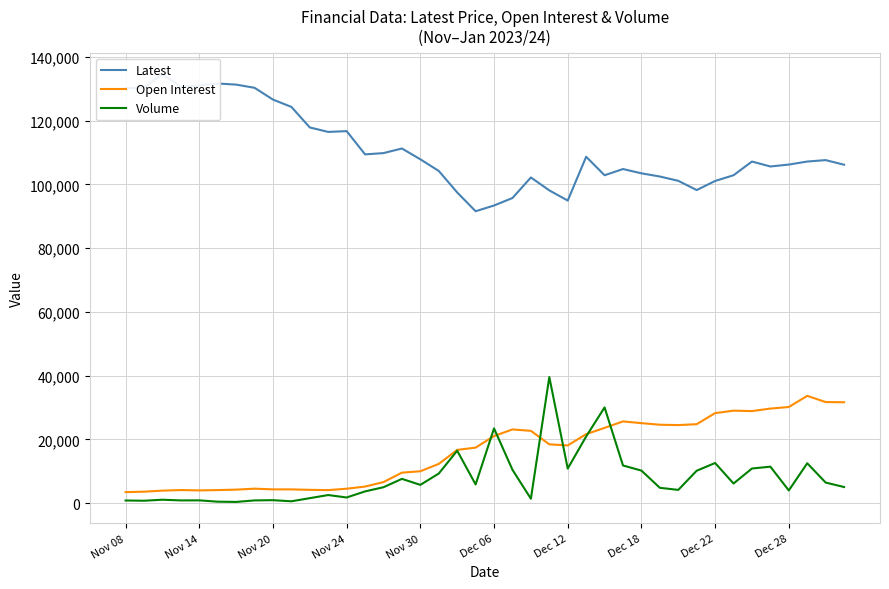

Is it true that Latest equals 117900 at 10?

True